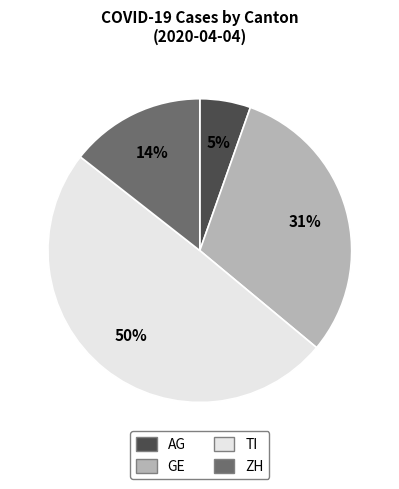

Which category has the smallest portion of the pie?

AG